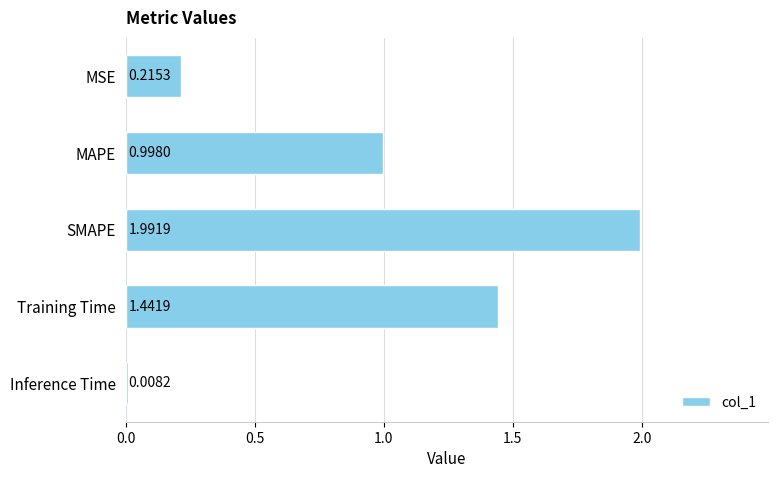

Rank the categories by value from highest to lowest.

SMAPE, Training Time, MAPE, MSE, Inference Time